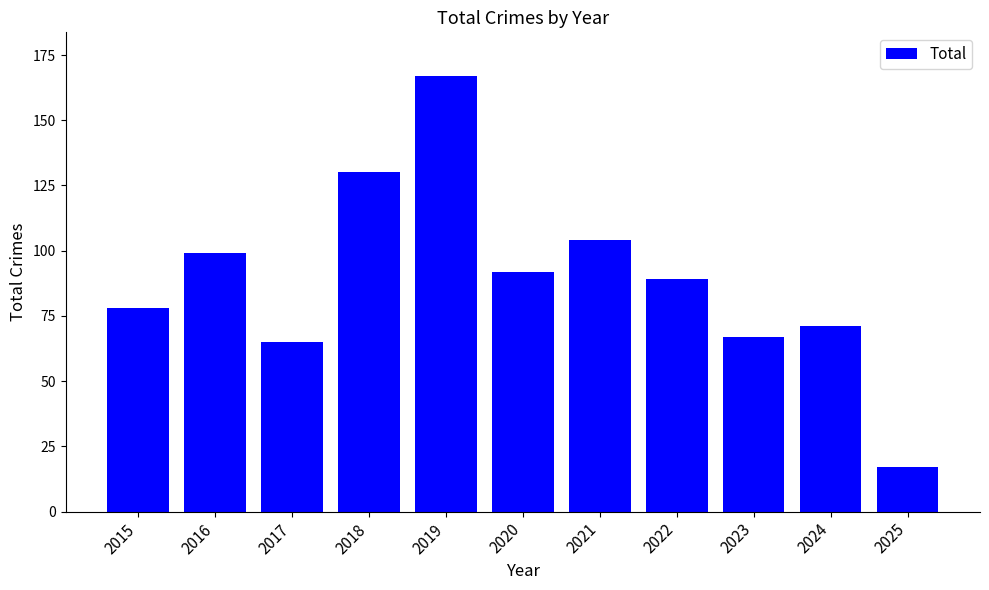

What is the value of the 7th bar from the left?

104